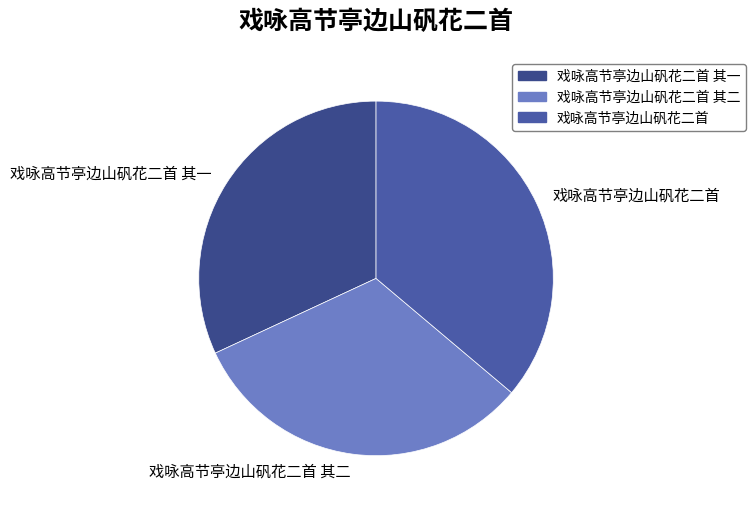

Is the sum of 戏咏高节亭边山矾花二首 and 戏咏高节亭边山矾花二首 其二 greater than half?

Yes